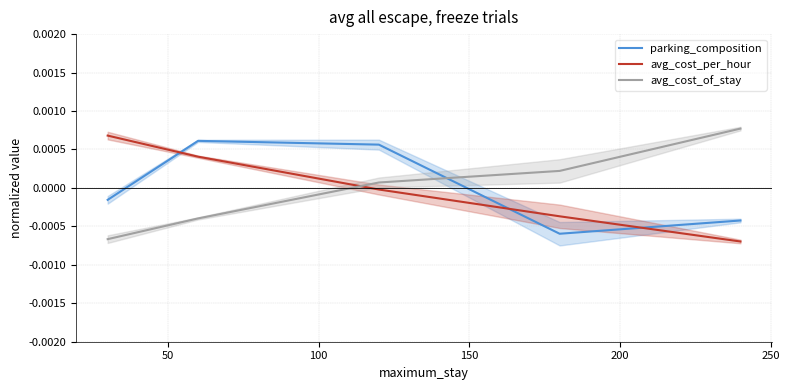

After their last crossing, which series has the higher values: parking_composition or avg_cost_of_stay?

avg_cost_of_stay